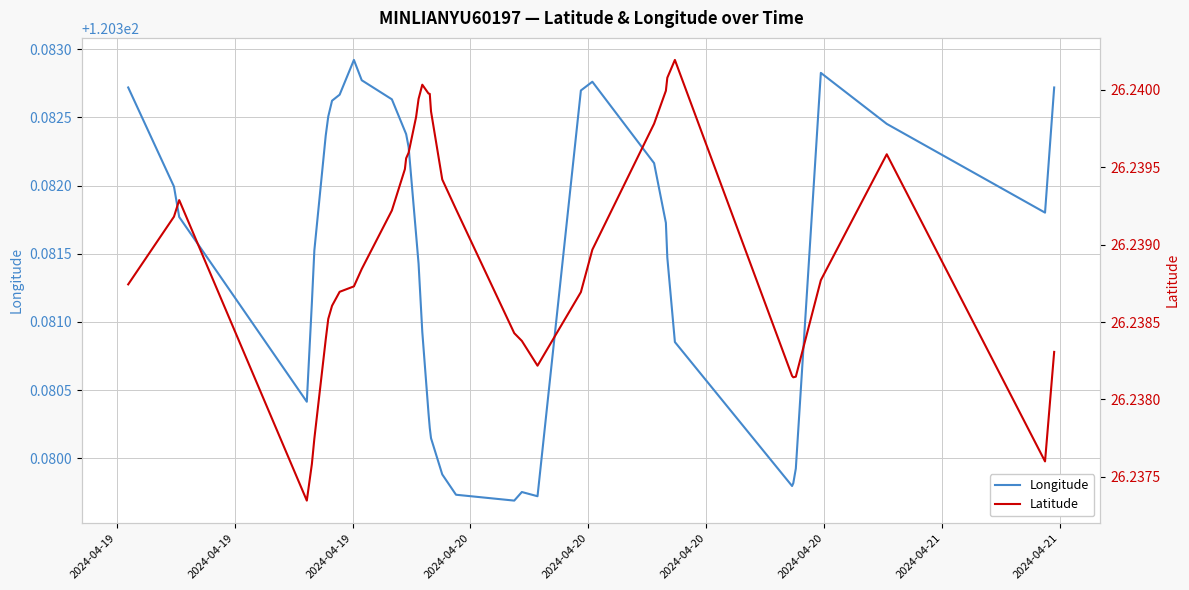

True or false: Latitude and Longitude cross at least once.

False